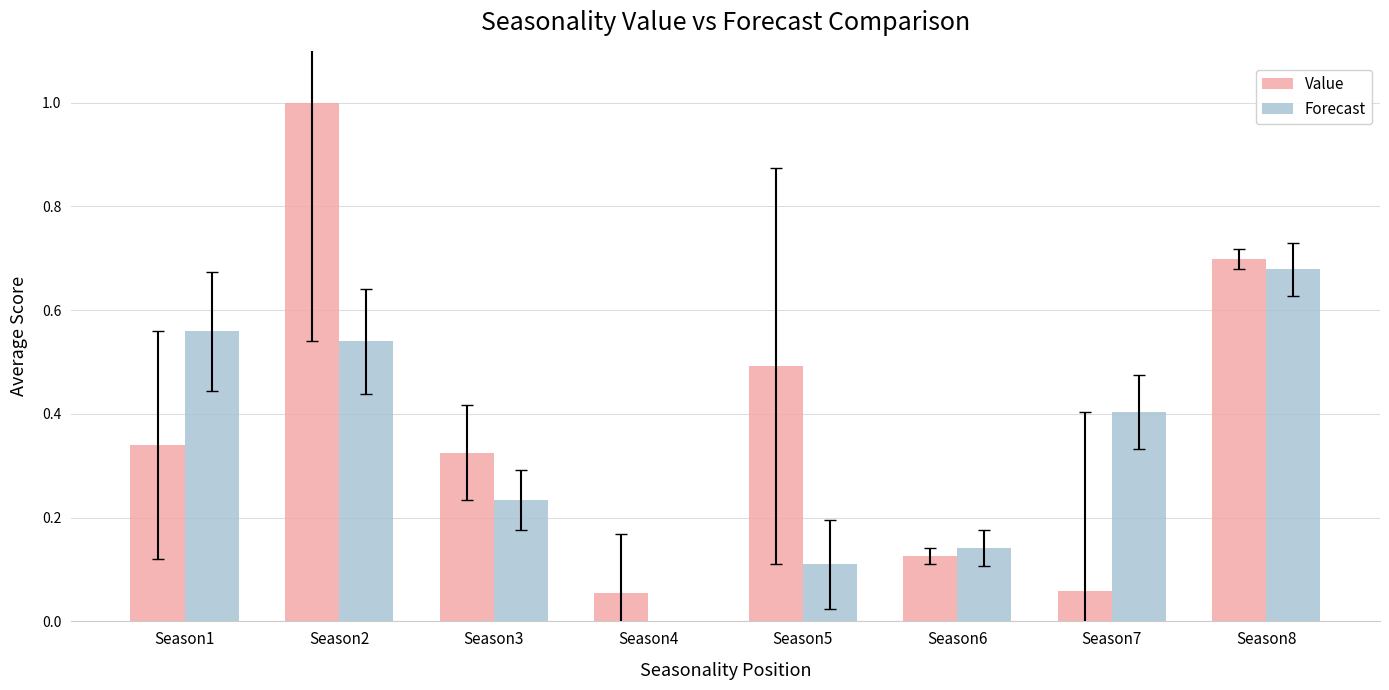

What is the smallest value displayed?

-0.1